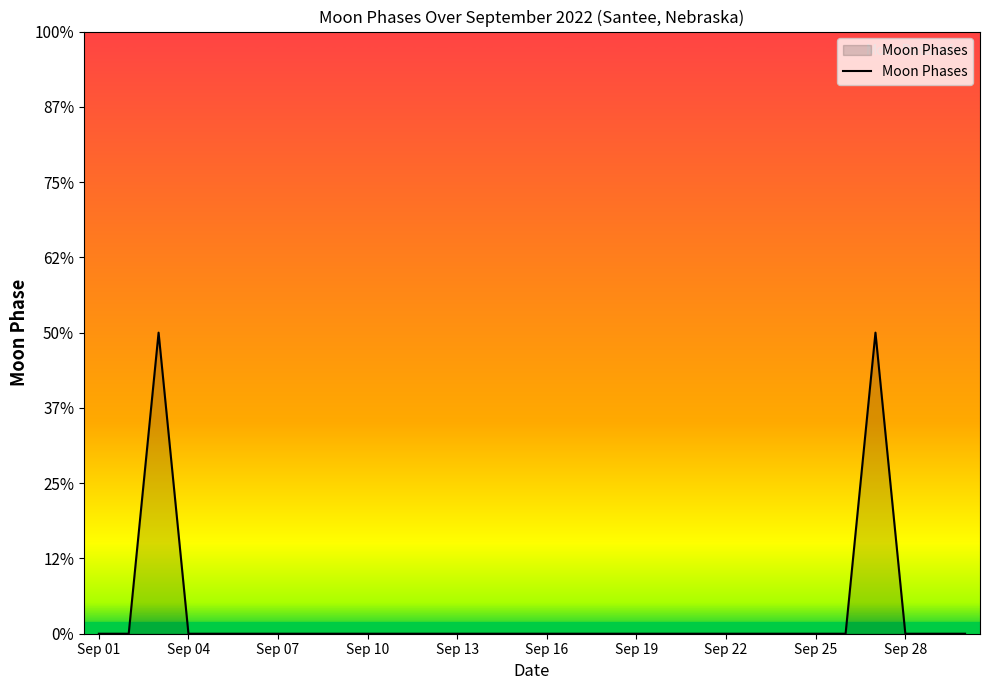

Does the chart have visible grid lines?

No